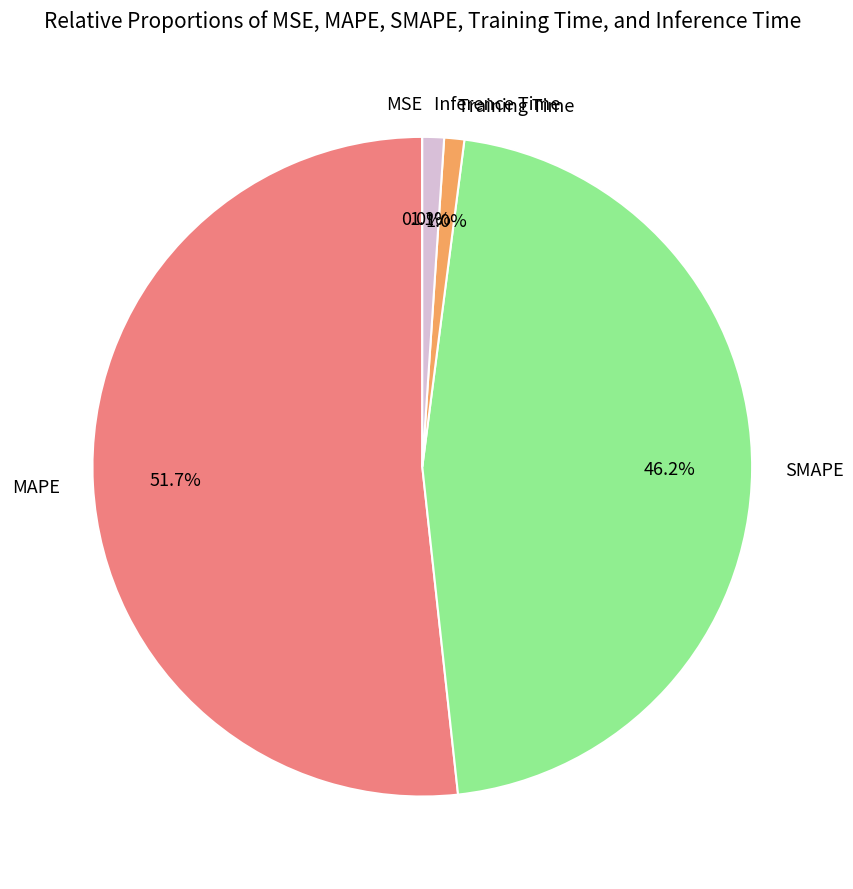

Does any single category account for the majority?

Yes